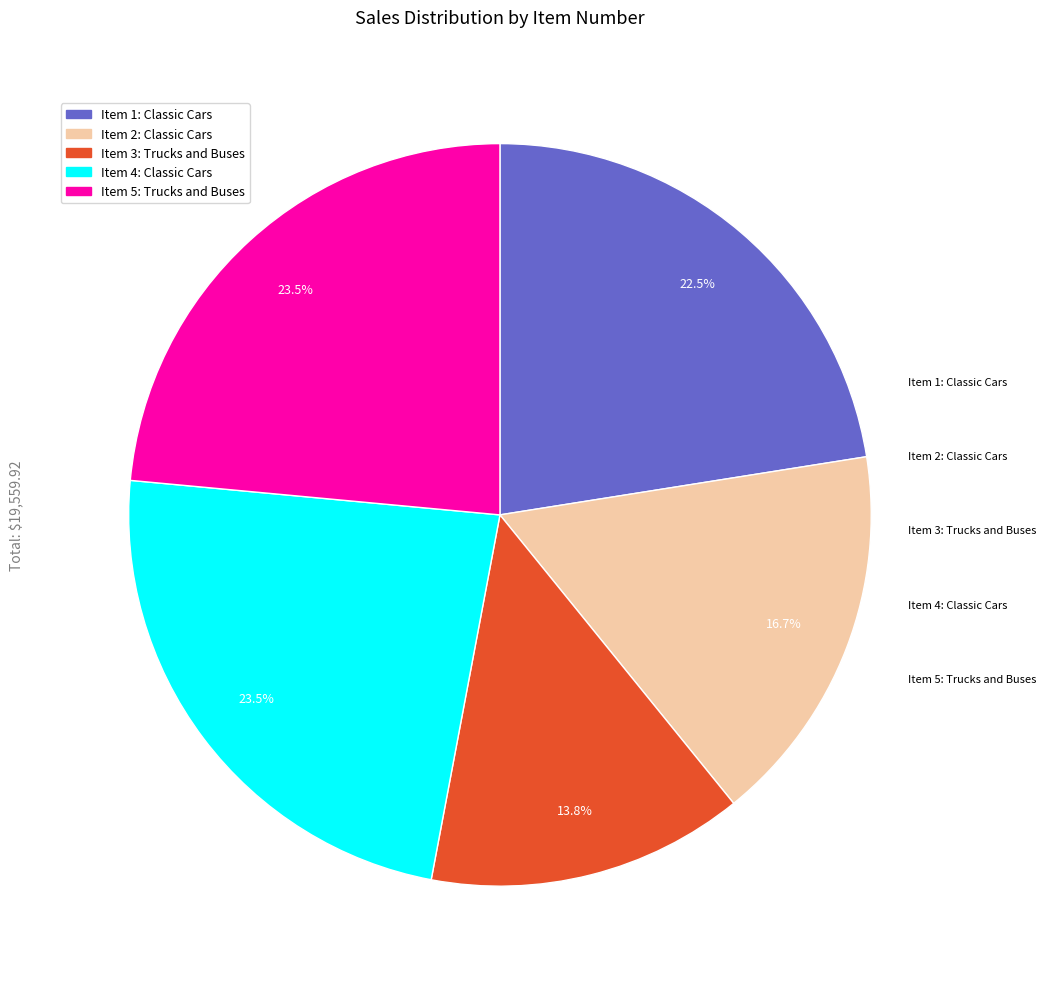

Is there any slice that represents more than half of the pie?

No